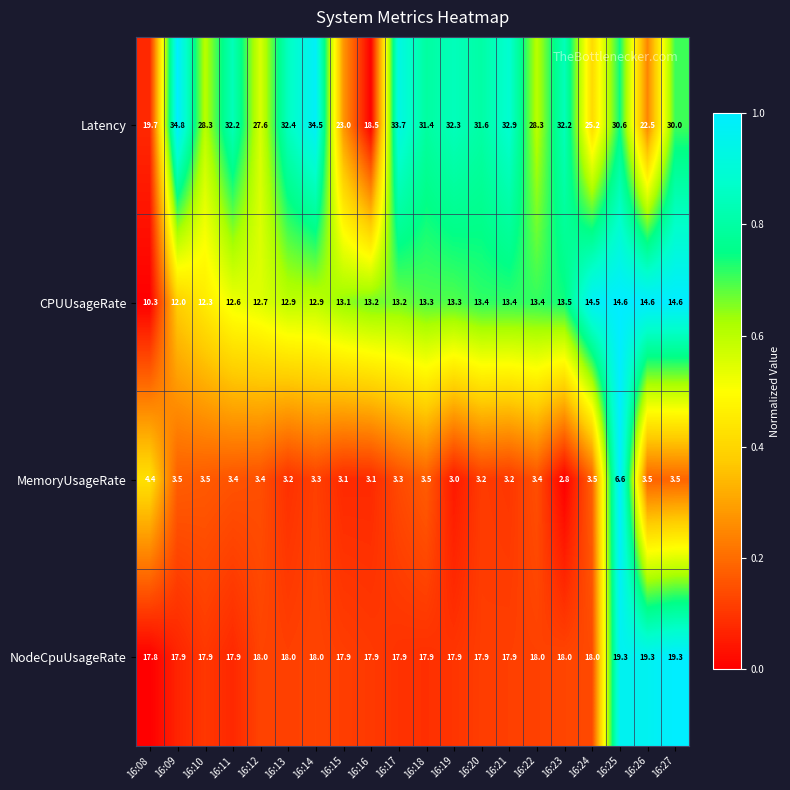

Which series has the widest spread of values?

Latency